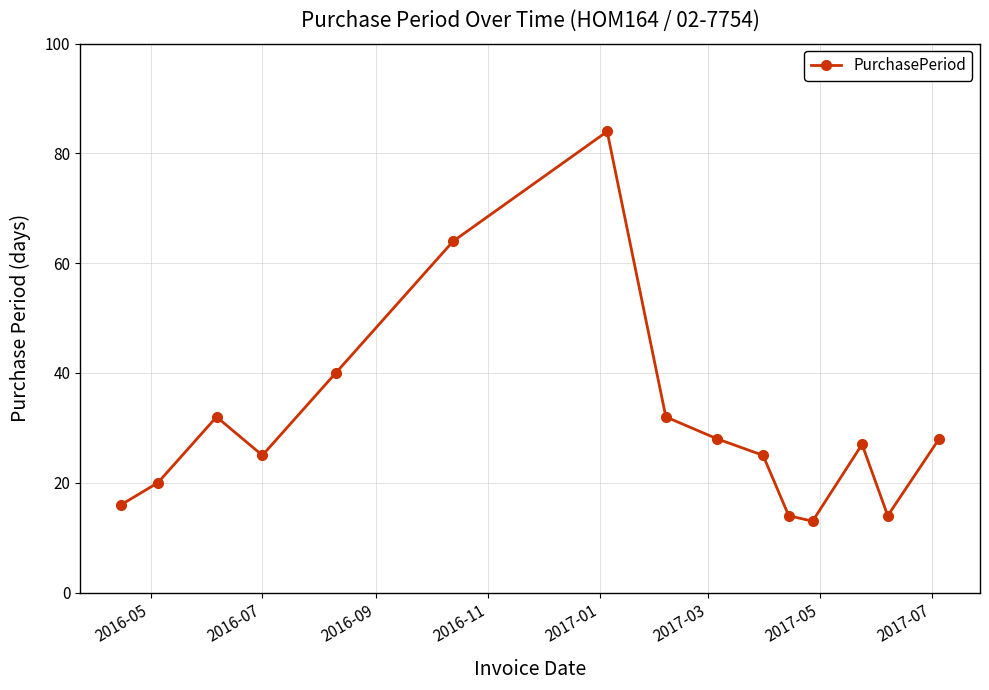

What is the greatest value displayed?

84